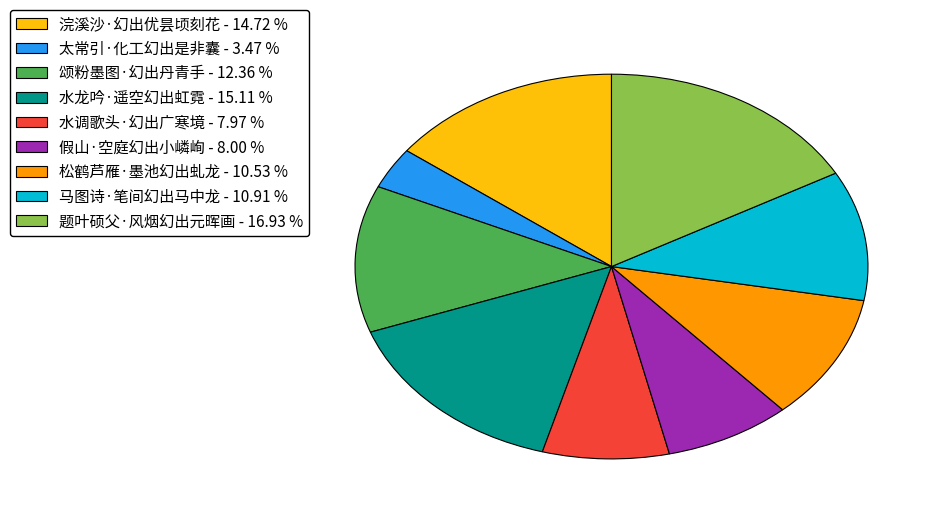

Does 颂粉墨图·幻出丹青手 - 12.36 % represent more than half of the total?

No